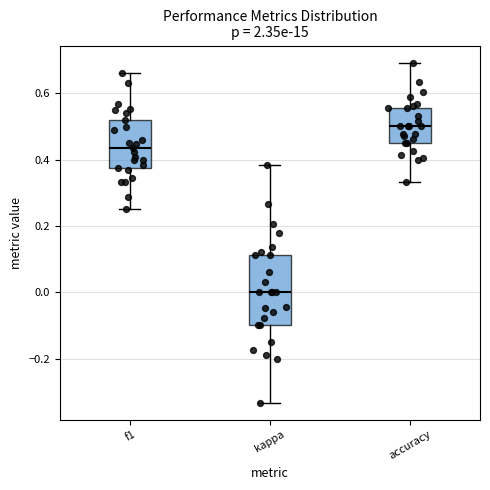

Reading left to right, read every box against the y-axis: the position of its median line, the range the box covers, and the ends of its whiskers. The values are not printed on the chart, so give them approximately, as read against the axis.

f1: median 0.44, box 0.38 to 0.52, whiskers 0.26 to 0.66
kappa: median 0.00, box -0.10 to 0.12, whiskers -0.34 to 0.38
accuracy: median 0.50, box 0.46 to 0.56, whiskers 0.34 to 0.70